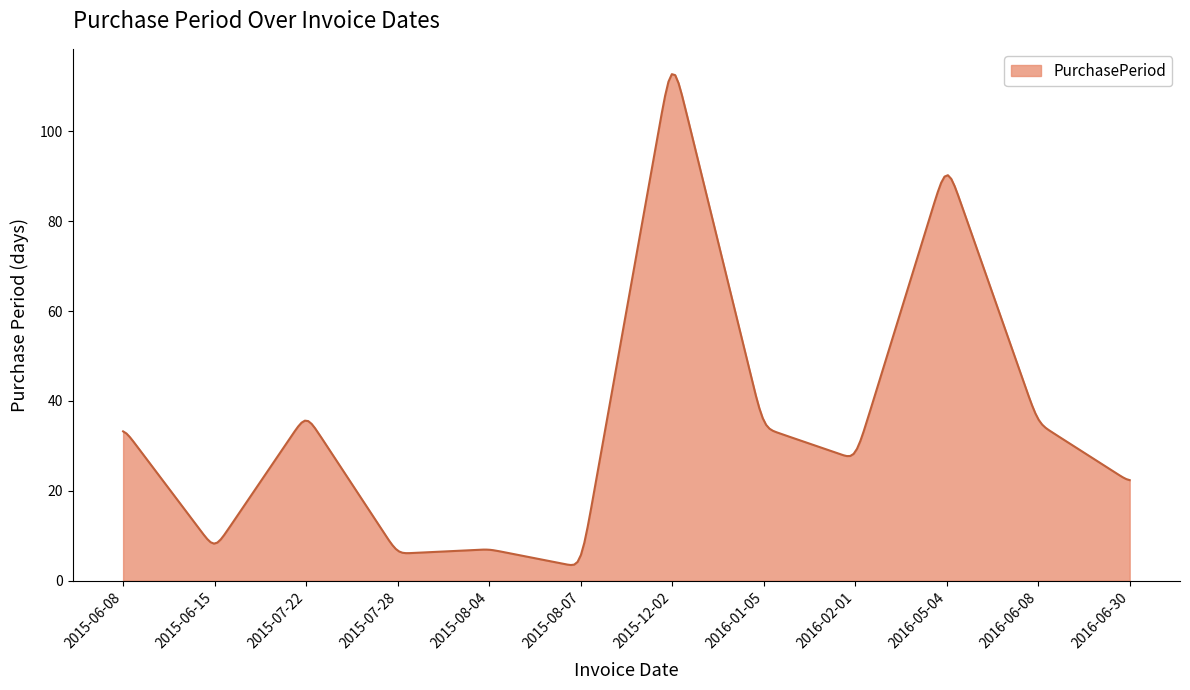

What is the minimum value shown in the chart?

3.5